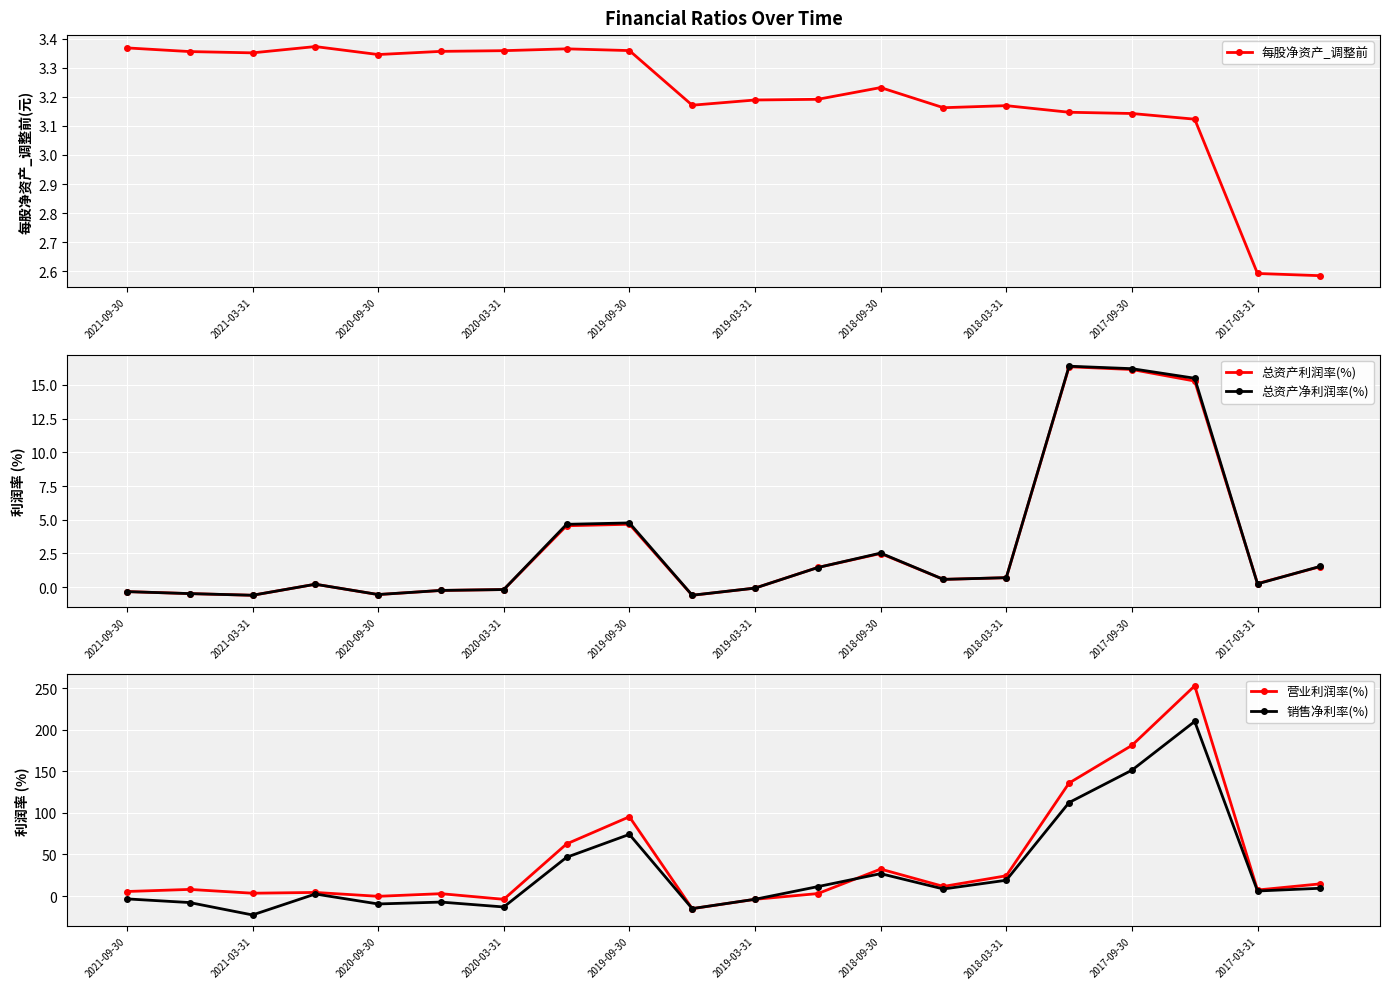

What is the minimum value for 总资产净利润率(%)?

-0.6